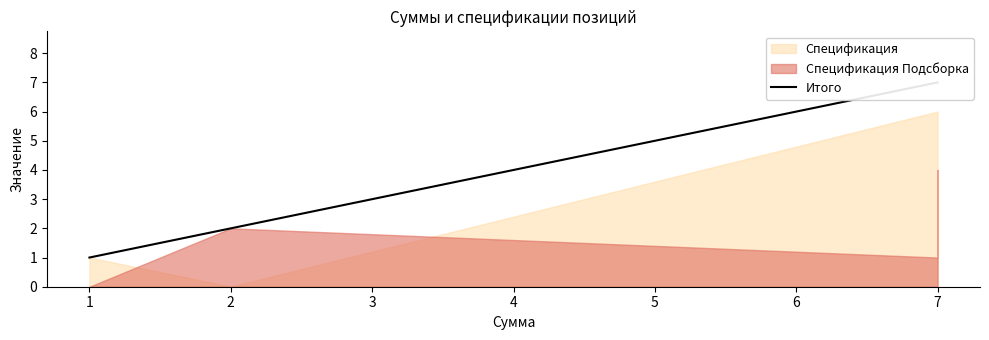

Between 7 and 2, which is larger?

7